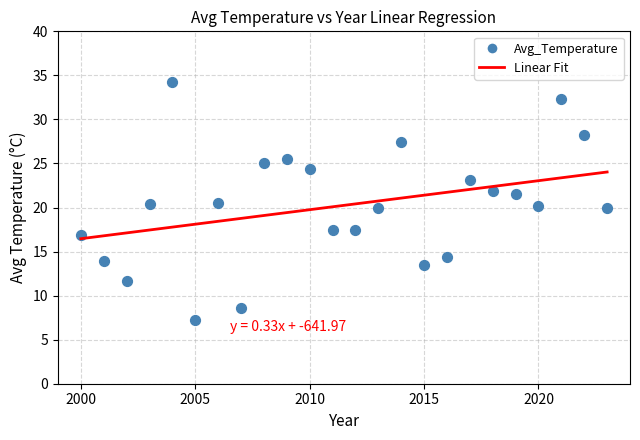

What is the range of Y values (max minus min)?

27.0